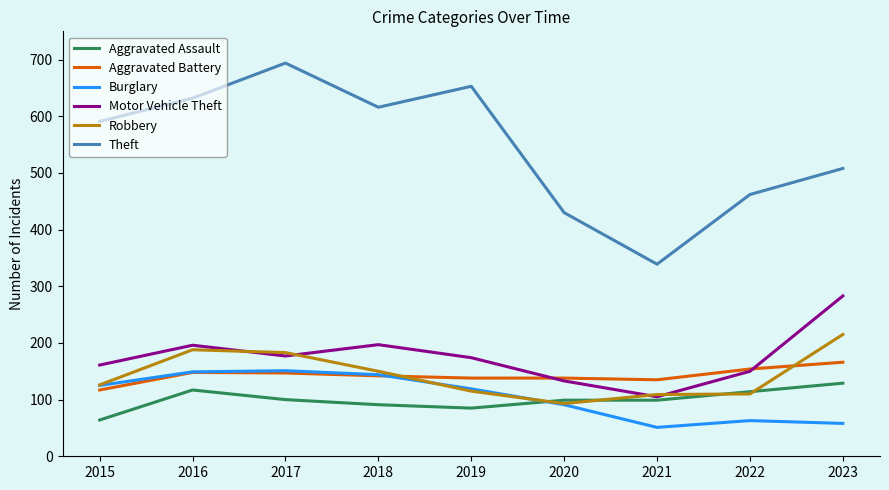

At which label does Theft reach its peak?

2017